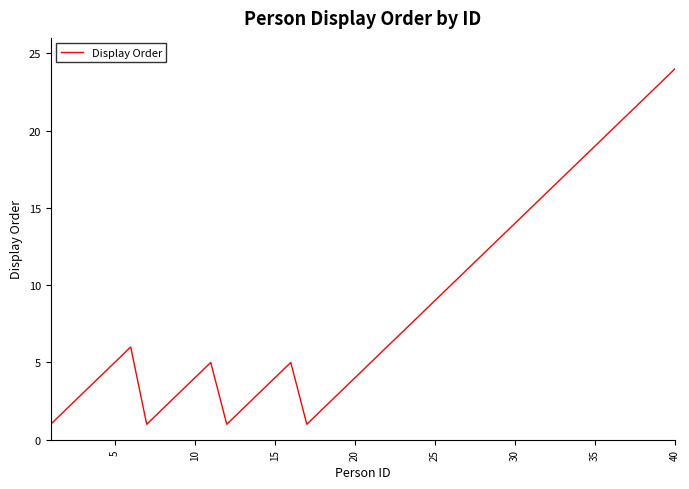

What is the maximum value shown in the chart?

24